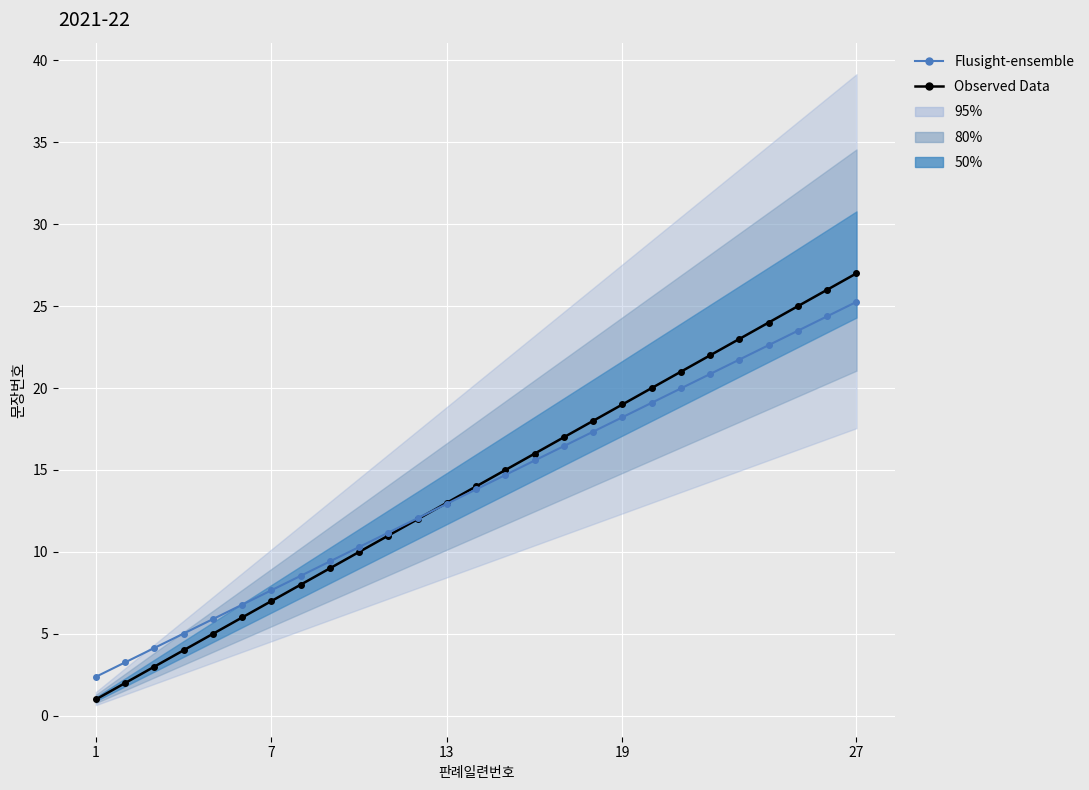

True or false: Observed Data and Flusight-ensemble cross at least once.

True